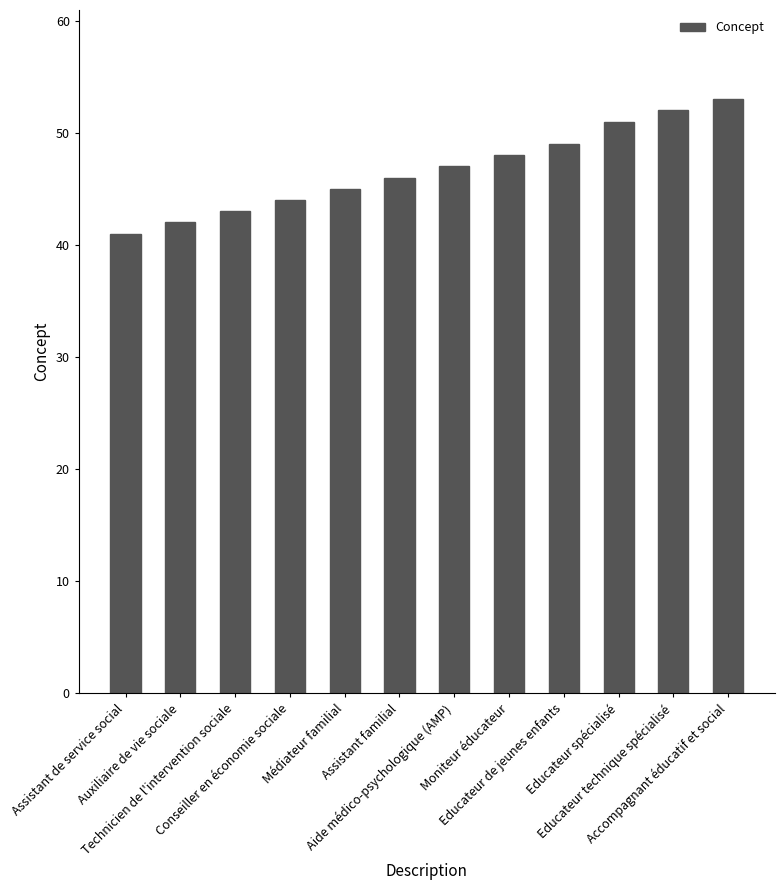

Rank the categories by value from lowest to highest.

Assistant de service social, Auxiliaire de vie sociale, Technicien de l'intervention sociale, Conseiller en économie sociale, Médiateur familial, Assistant familial, Aide médico-psychologique (AMP), Moniteur éducateur, Educateur de jeunes enfants, Educateur spécialisé, Educateur technique spécialisé, Accompagnant éducatif et social